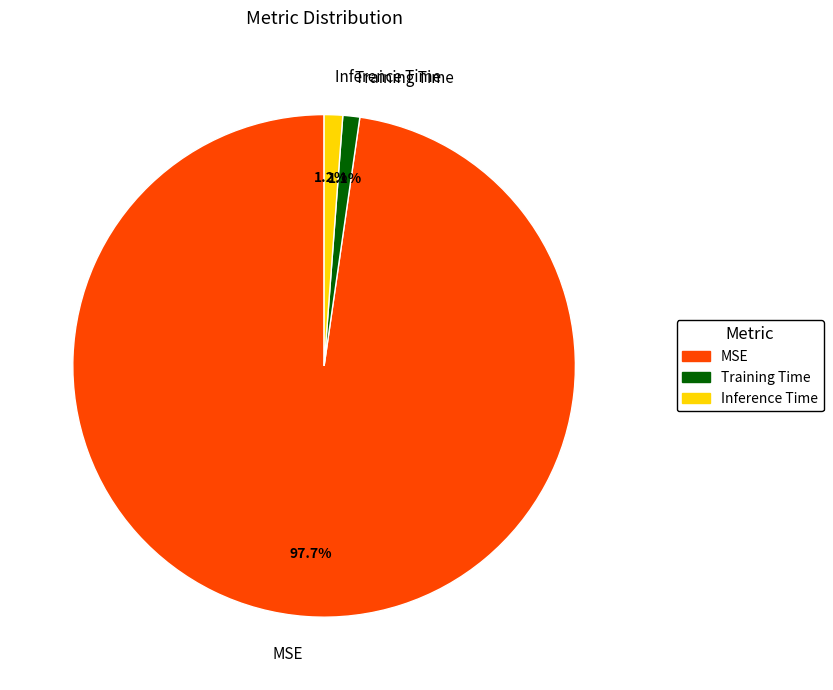

Which category has the biggest portion of the pie?

MSE